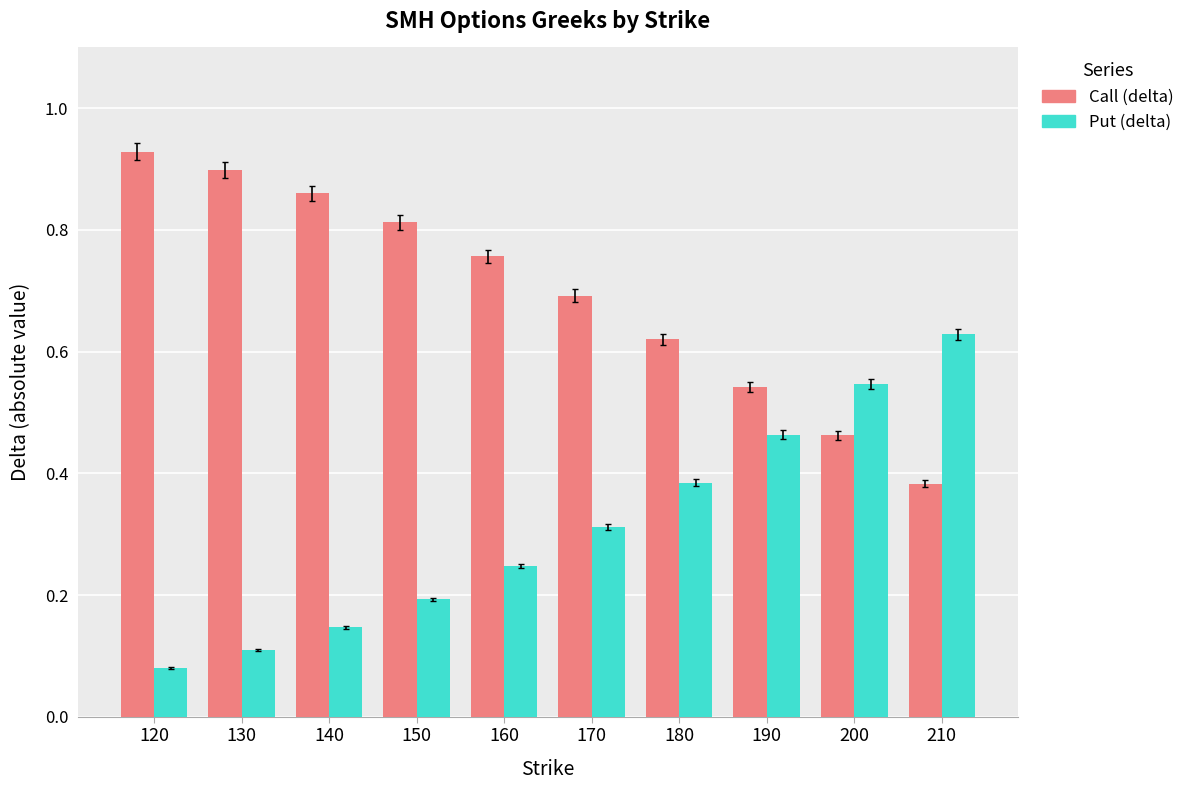

Are the bars grouped side by side (vs. stacked)?

Yes